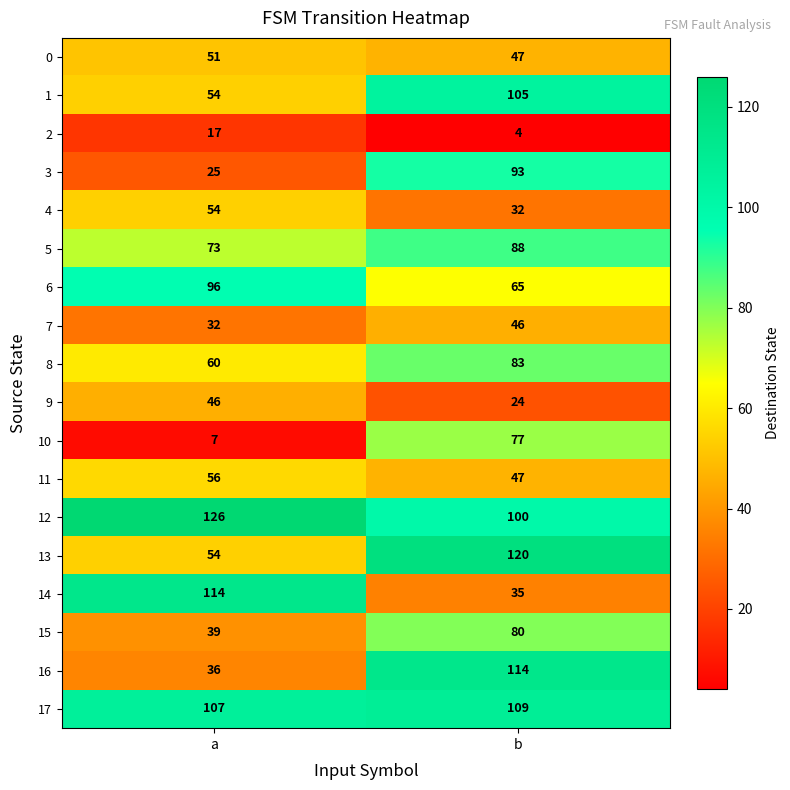

At how many categories does at least one series exceed 125?

1